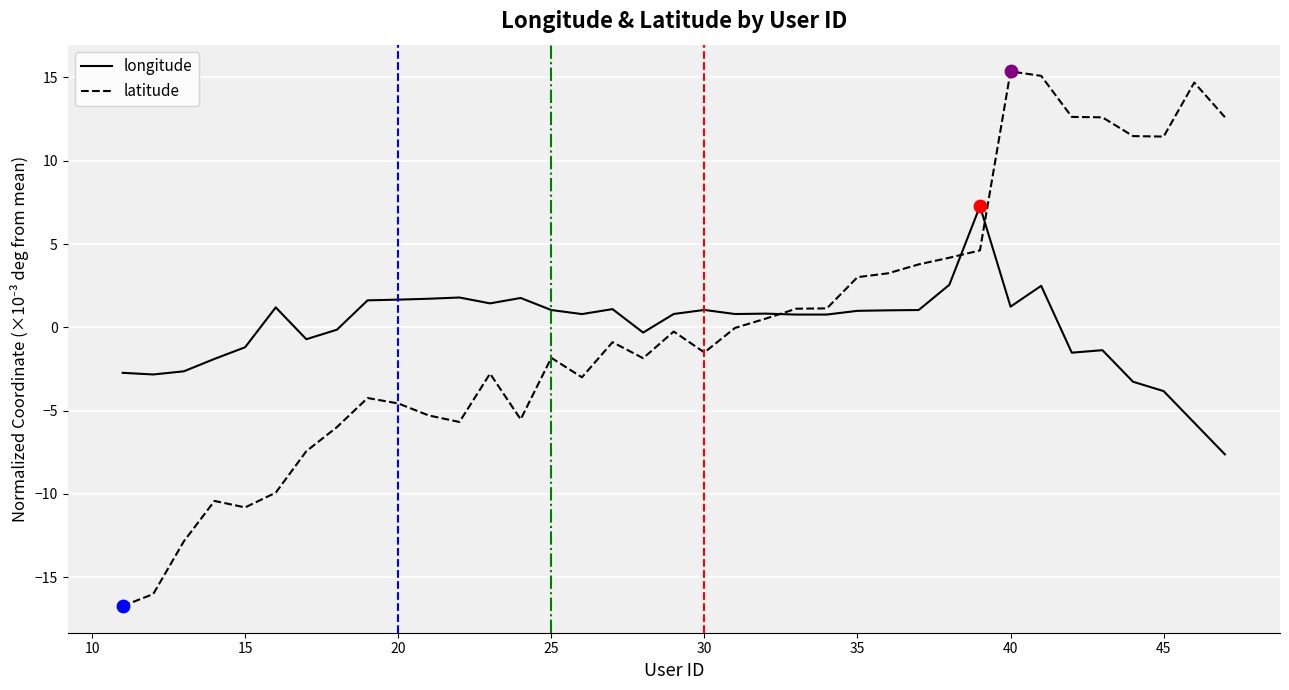

What is the smallest value displayed?

-16.7